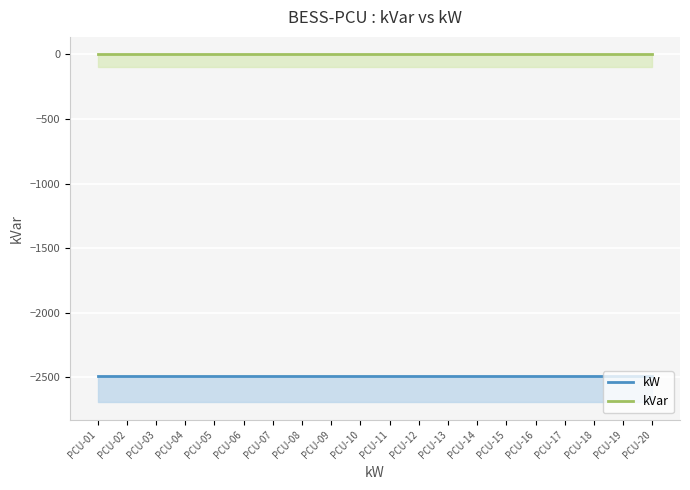

True or false: kVar and kW intersect in this chart.

False